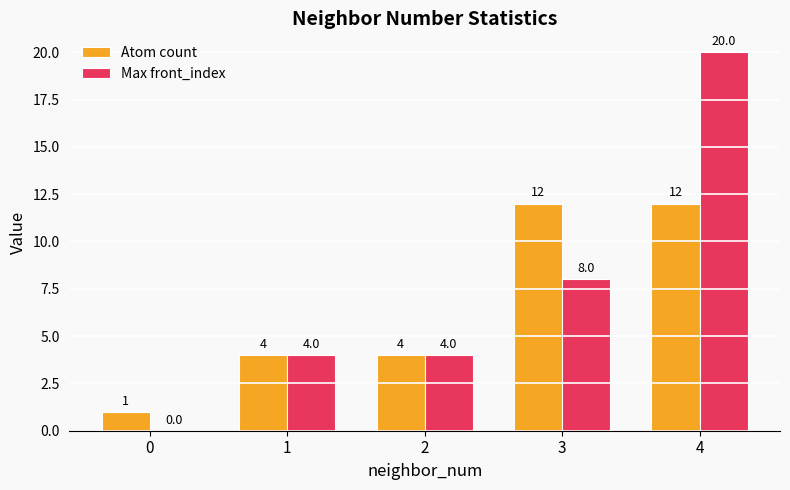

How many groups of bars are there?

5